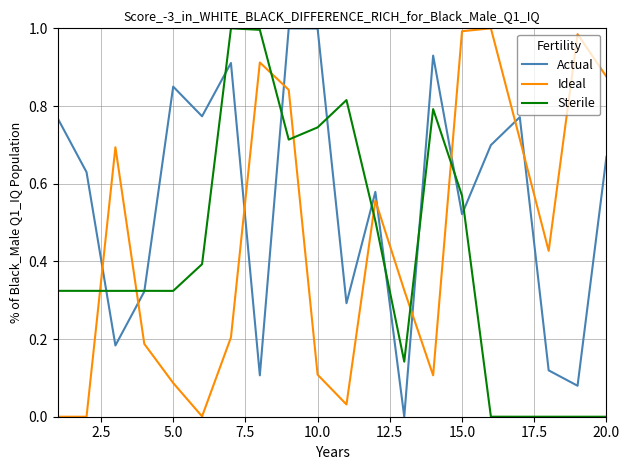

After their last crossing, which series has the higher values: Ideal or Sterile?

Ideal